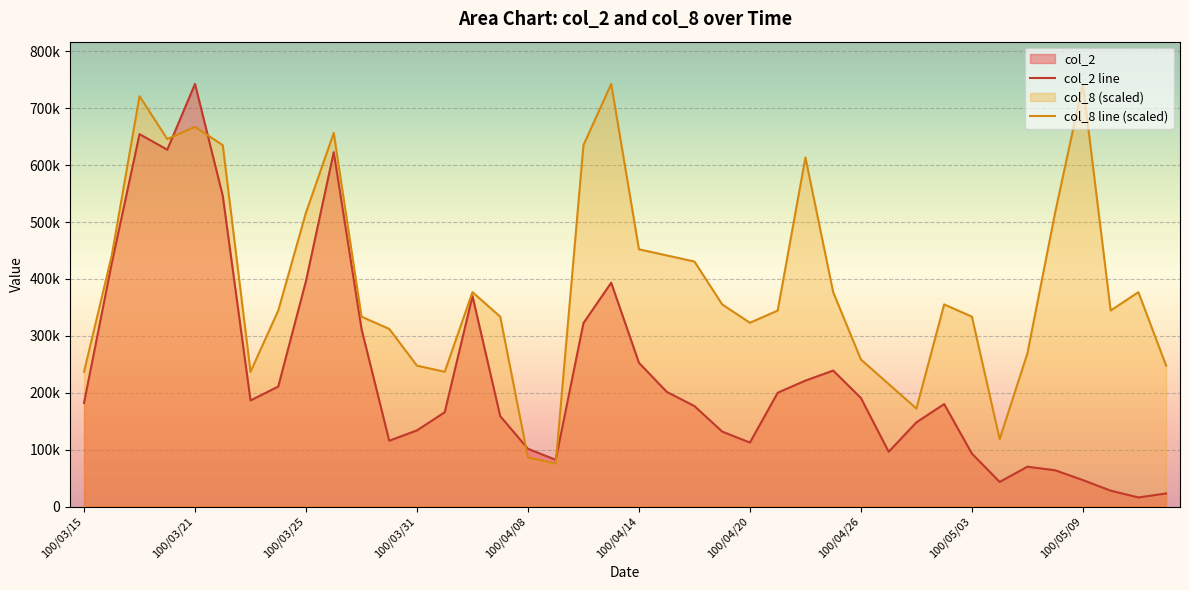

What are all the series names shown in the legend?

col_2, col_8